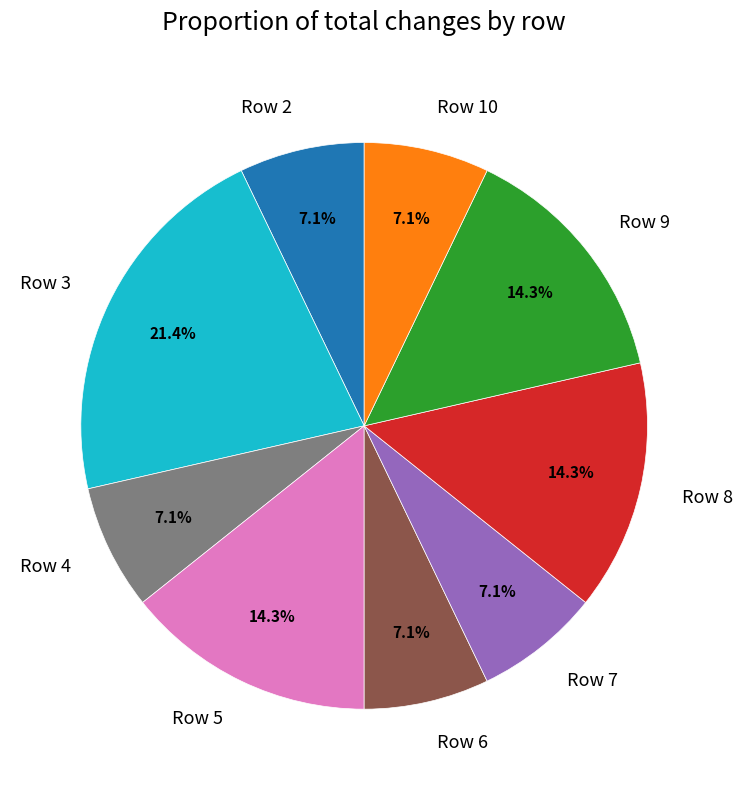

How many segments does this pie chart have?

9